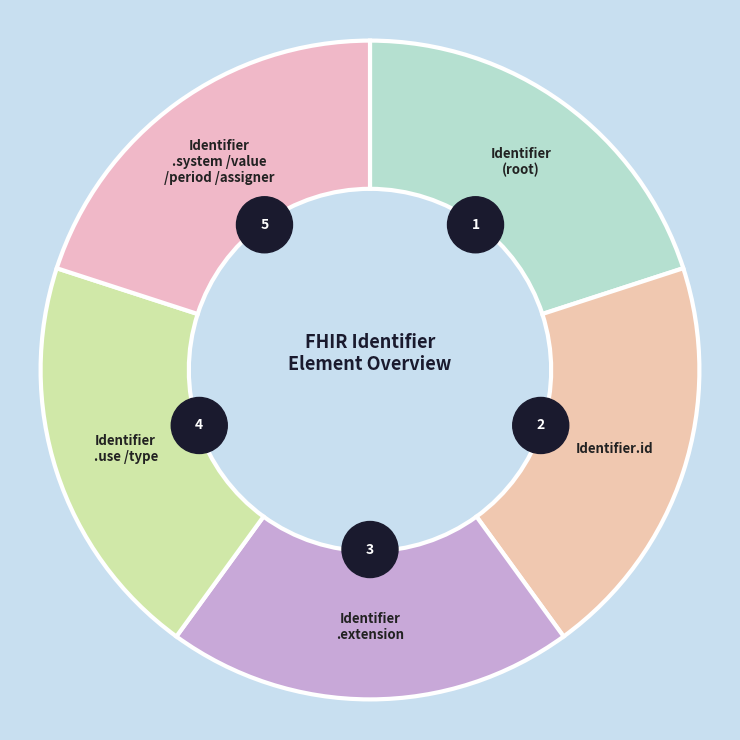

True or false: Identifier.value accounts for 64% of the total.

False